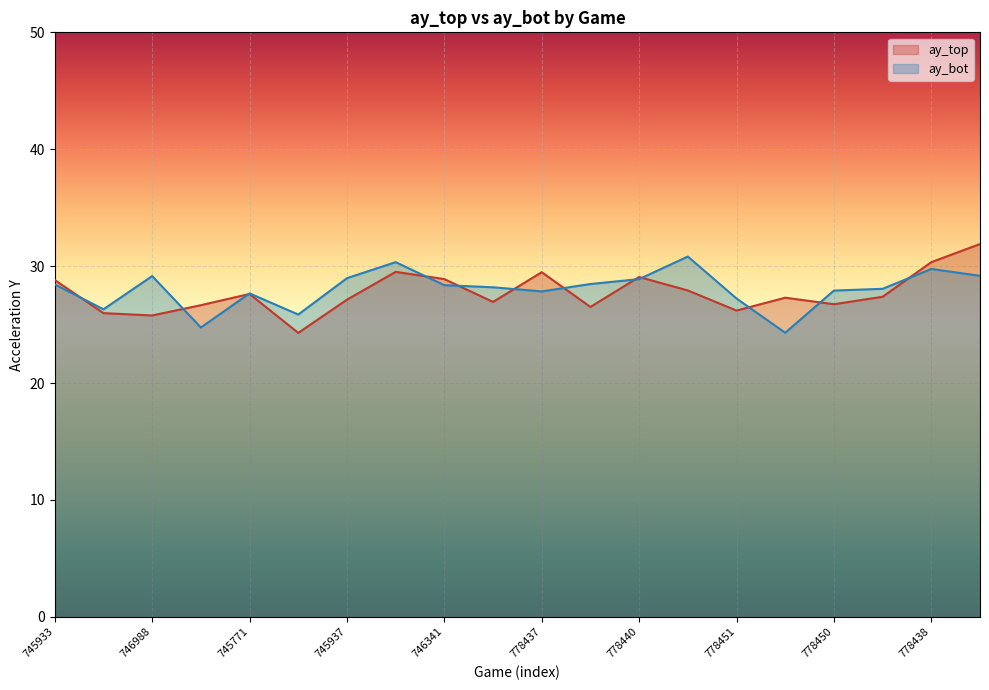

What is the total value across all series at 746988?

54.9